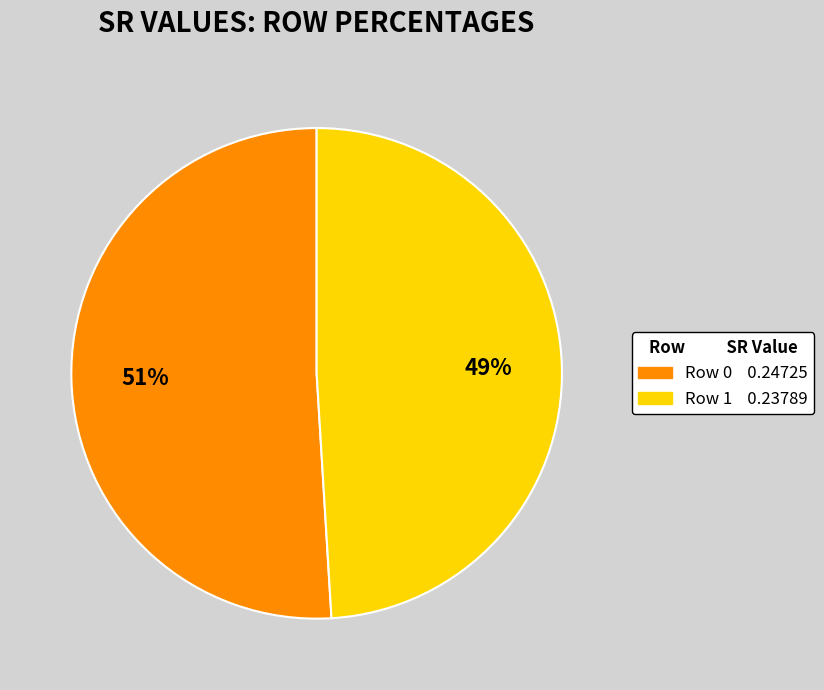

Between Row 0 and Row 1, which is larger?

Row 0